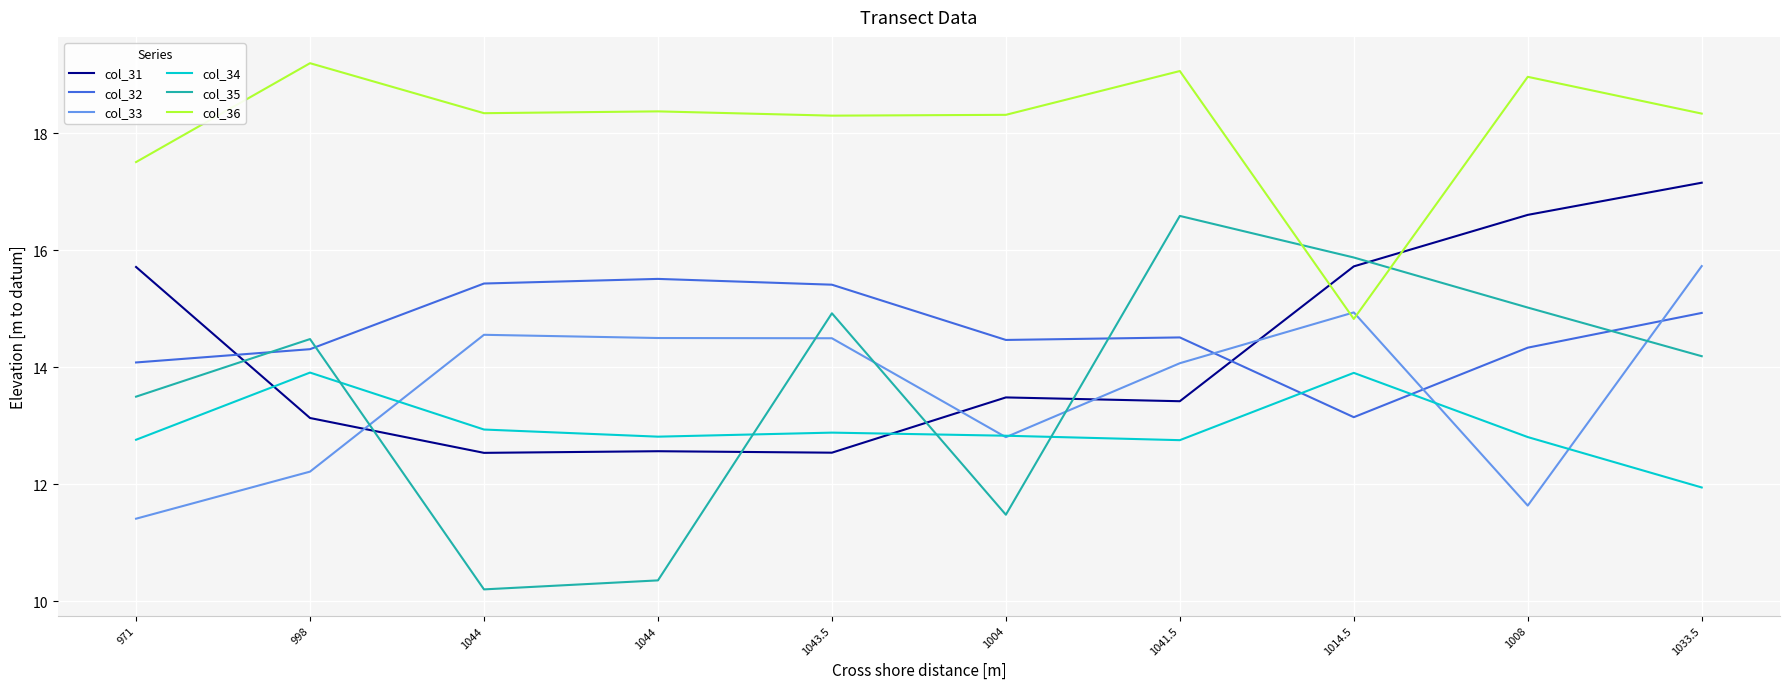

What is the smallest value displayed?

10.2